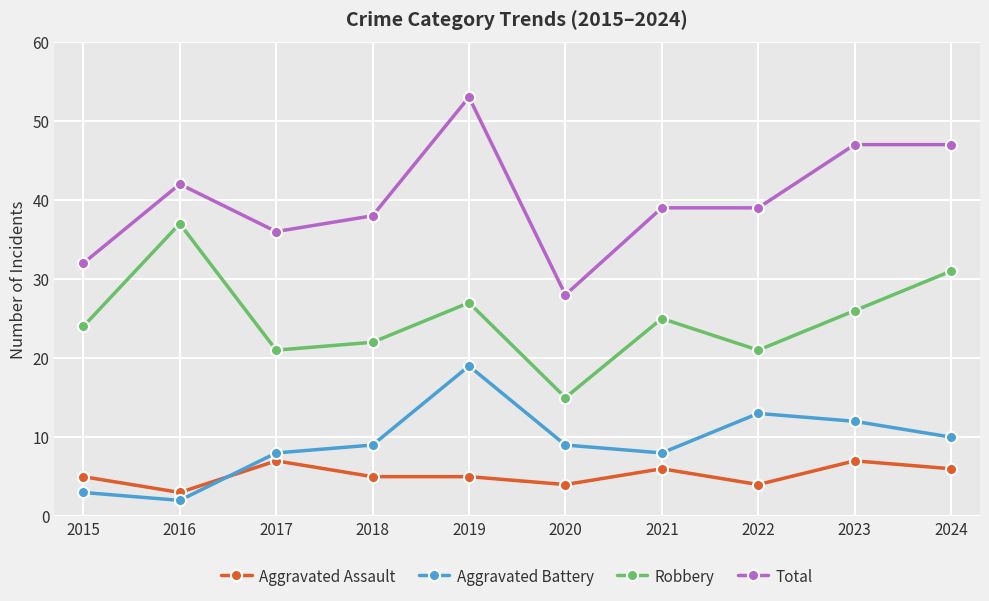

Reading left to right, transcribe all the data shown in this chart.

Aggravated Assault: 5	3	7	5	5	4	6	4	7	6
Aggravated Battery: 3	2	8	9	19	9	8	13	12	10
Robbery: 24	37	21	22	27	15	25	21	26	31
Total: 32	42	36	38	53	28	39	39	47	47